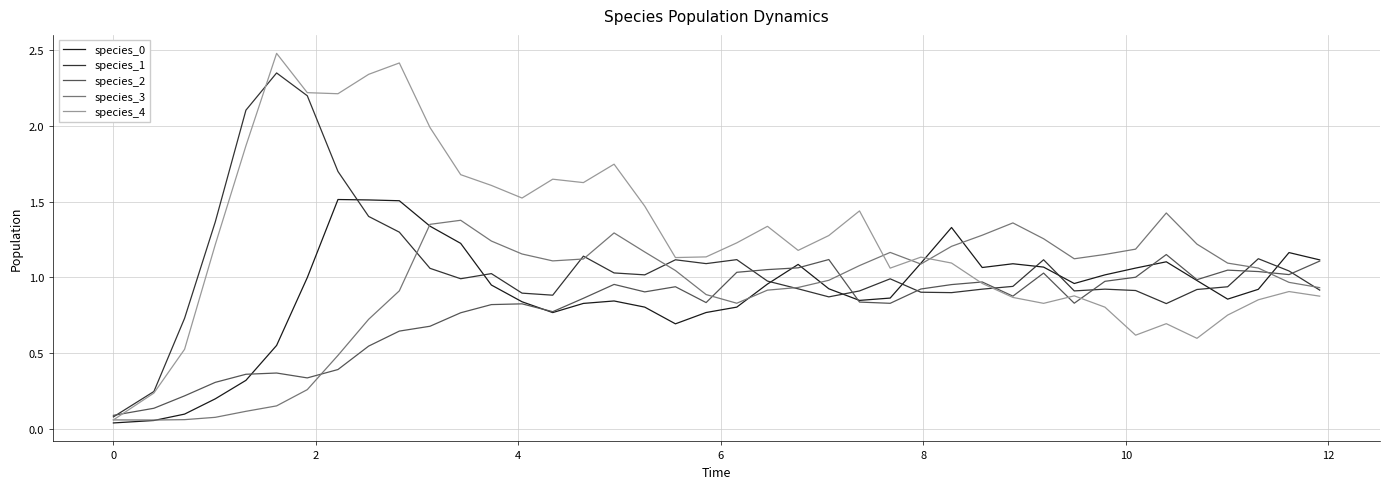

Which series has the widest spread of values?

species_4